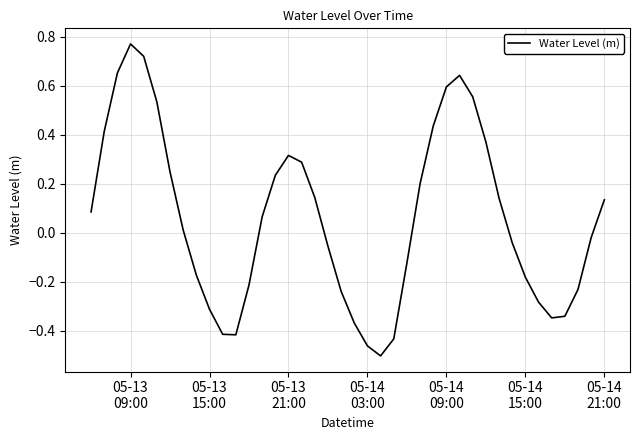

Reading left to right, list all the values displayed in this chart.

0.1	0.4	0.7	0.8	0.7	0.5	0.2	0.0	-0.2	-0.3	-0.4	-0.4	-0.2	0.1	0.2	0.3	0.3	0.1	-0.1	-0.2	-0.4	-0.5	-0.5	-0.4	-0.1	0.2	0.4	0.6	0.6	0.6	0.4	0.1	-0.0	-0.2	-0.3	-0.3	-0.3	-0.2	-0.0	0.1